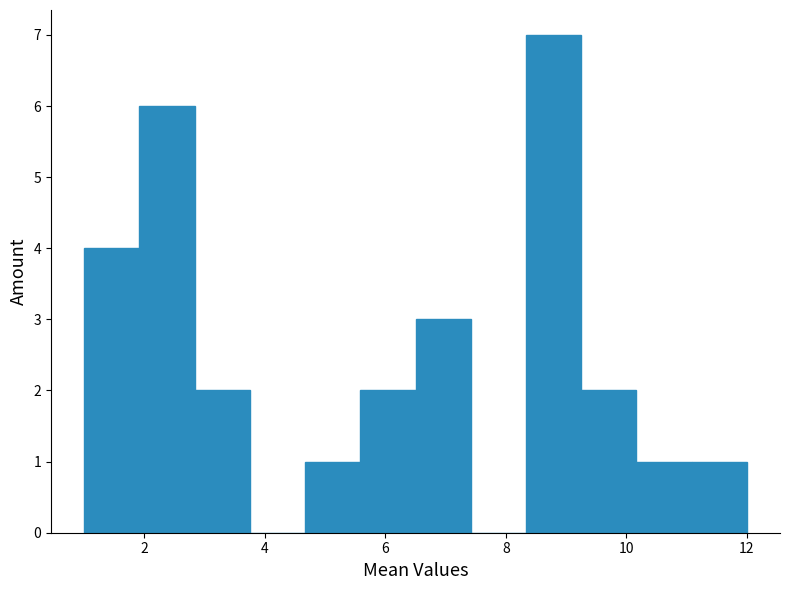

Reading left to right, list every bar in this chart as the range it spans on the x-axis followed by its height. Neither the bar edges nor the heights are printed on the chart, so give them approximately, as read against the axes.

1.0 to 2.0: 4
2.0 to 2.8: 6
2.8 to 3.8: 2
3.8 to 4.6: 0
4.6 to 5.6: 1
5.6 to 6.6: 2
6.6 to 7.4: 3
7.4 to 8.4: 0
8.4 to 9.2: 7
9.2 to 10.2: 2
10.2 to 11.0: 1
11.0 to 12.0: 1